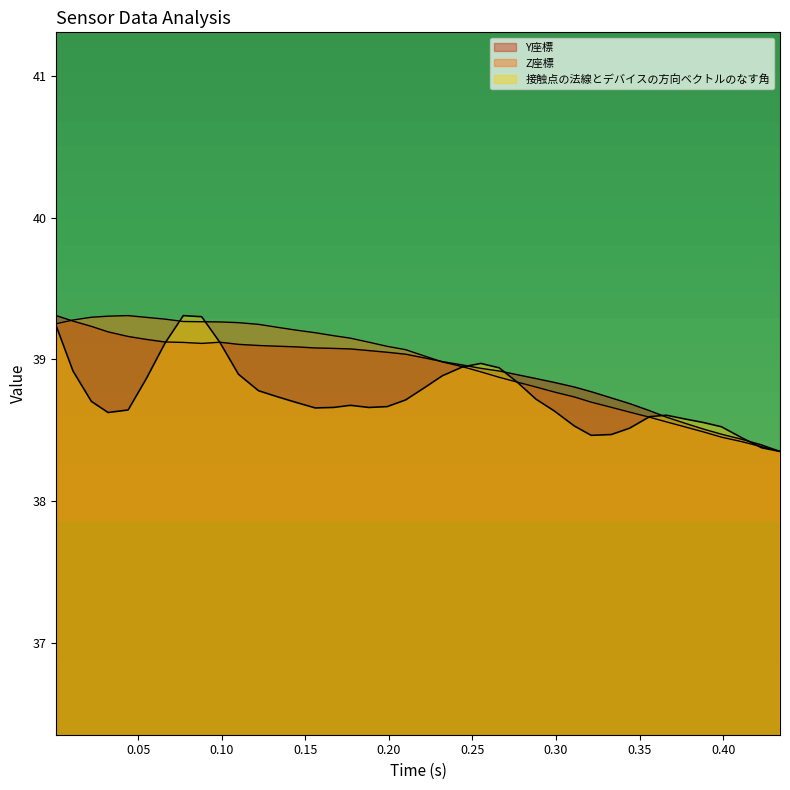

What is the difference between the second highest and second lowest values in the Y座標 series?

0.9